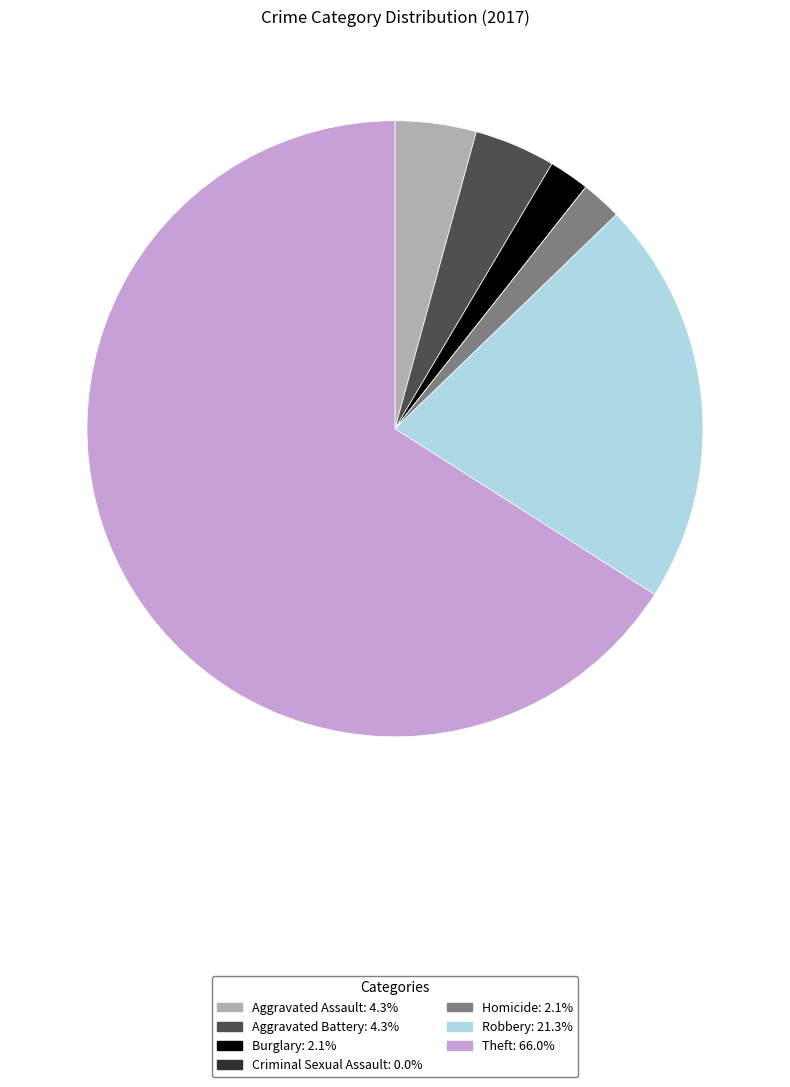

Combined, do Aggravated Battery and Theft account for over 50%?

Yes